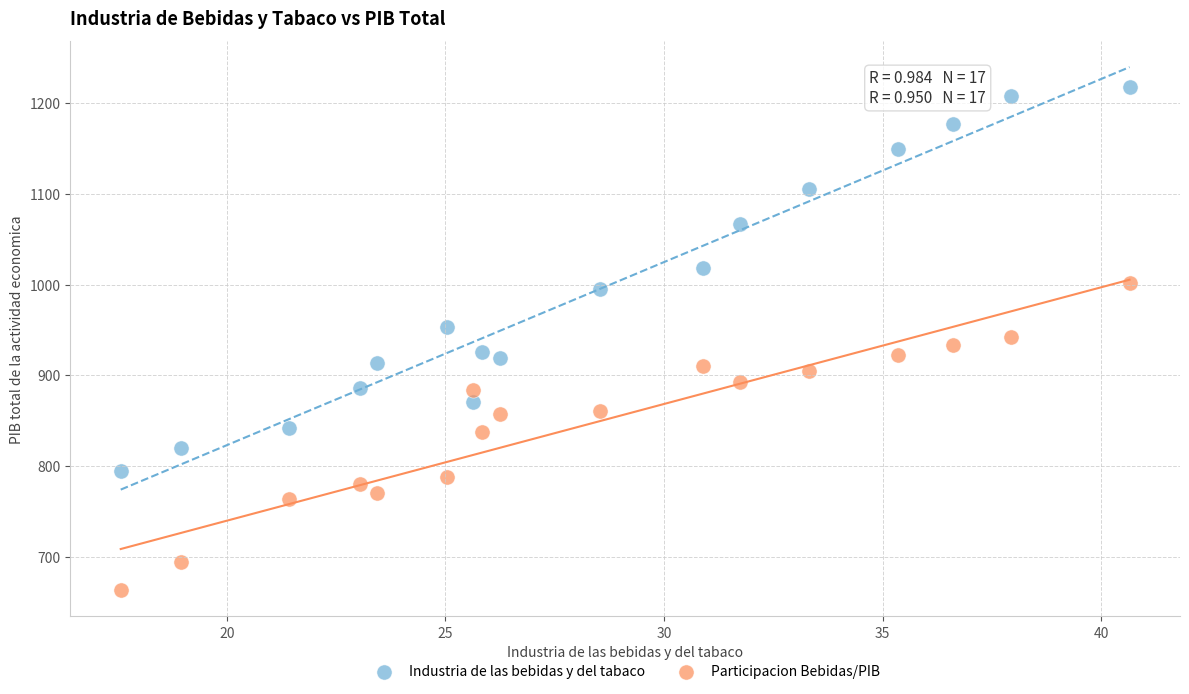

Across all data points, what is the range of X values (max minus min)?

23.1